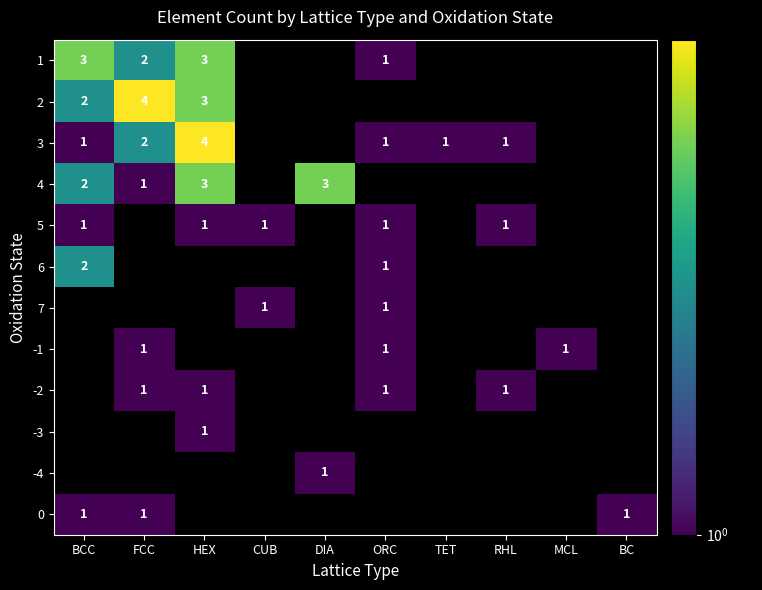

What is the greatest value displayed?

4